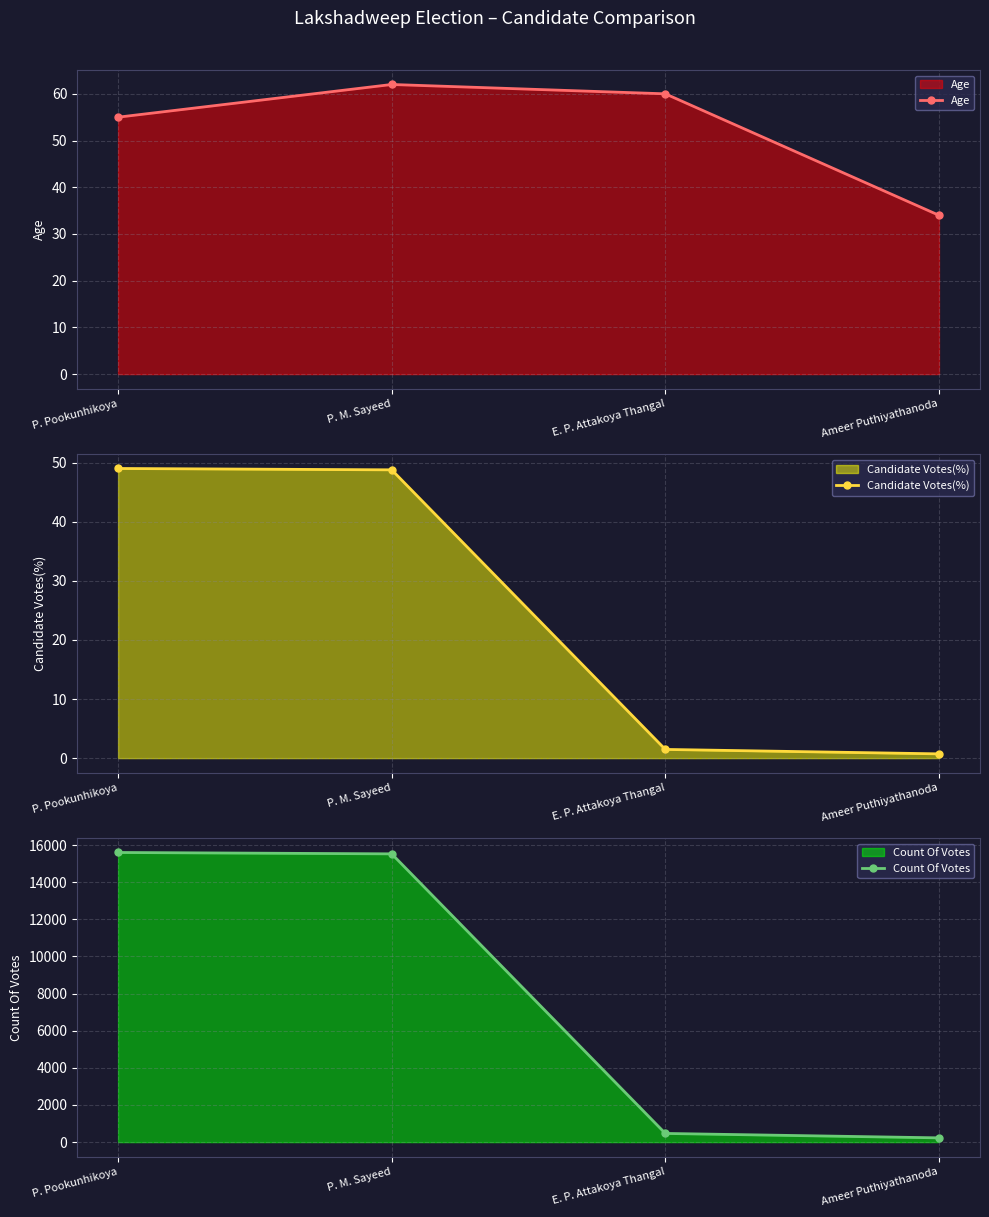

What is the average value of the Candidate Votes(%) series?

25.0